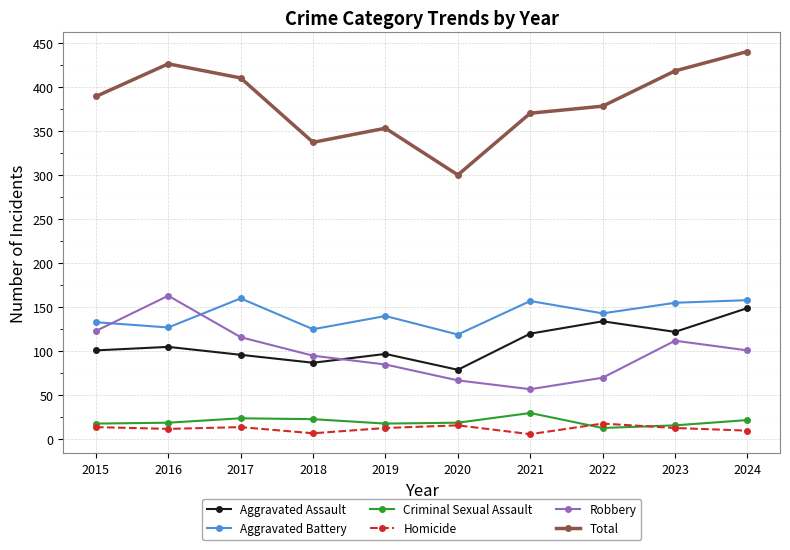

Between 2020 and 2024, which series saw the biggest shift?

Total